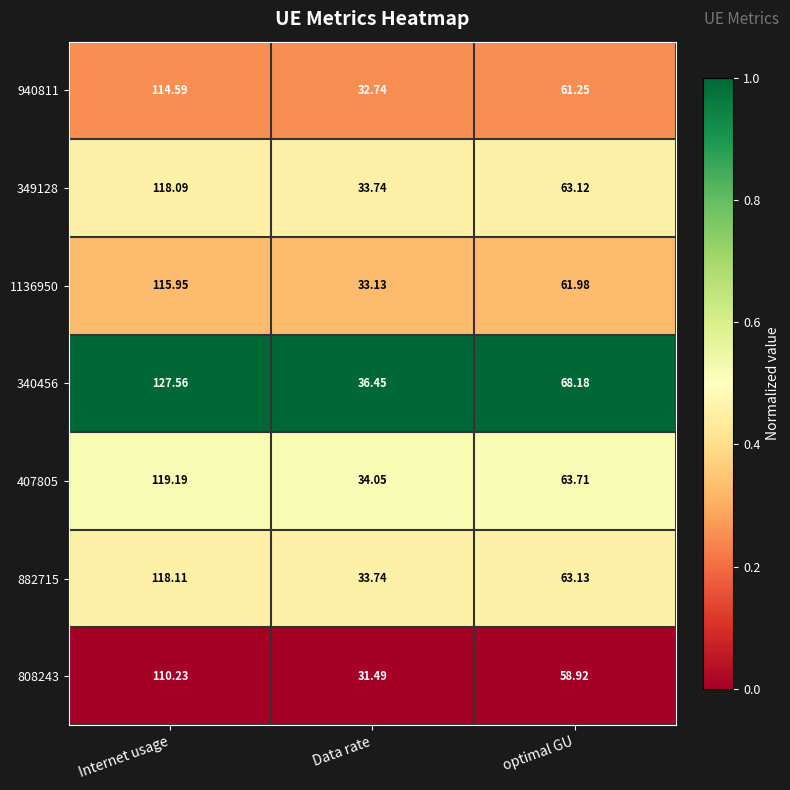

At which label does 808243 reach its peak?

Internet usage